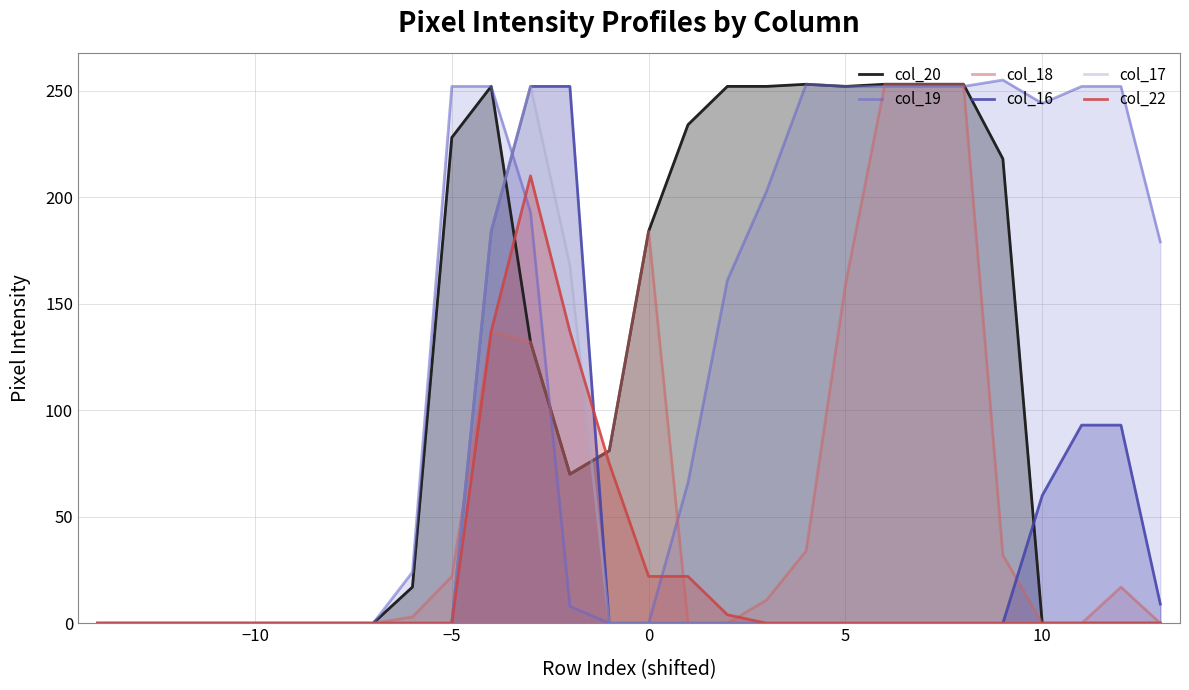

What is the greatest value displayed?

255